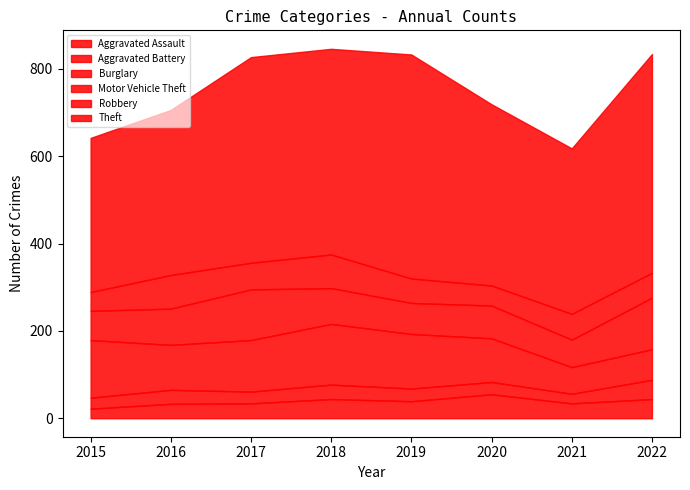

What is the spread (max minus min) of values at 2018?

438